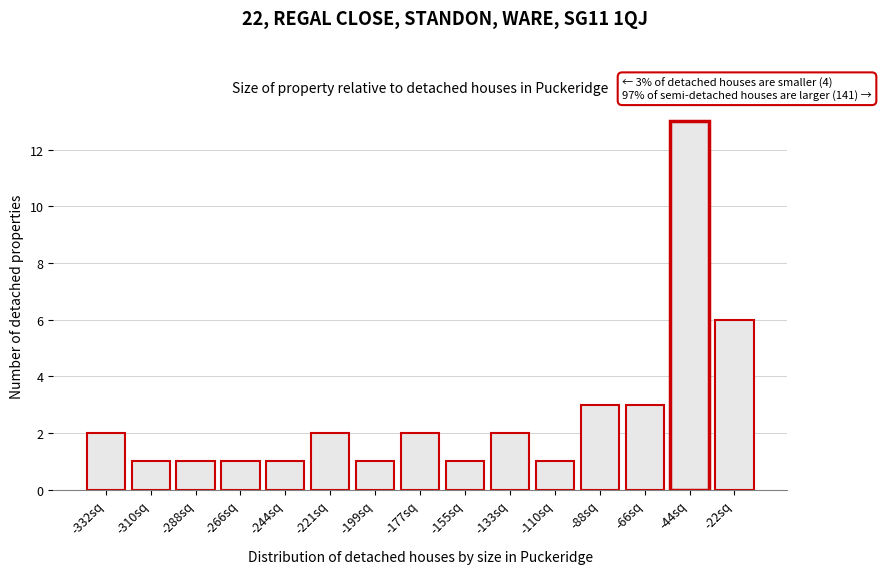

Reading right to left, list all the values displayed in this chart.

6	13	3	3	1	2	1	2	1	2	1	1	1	1	2